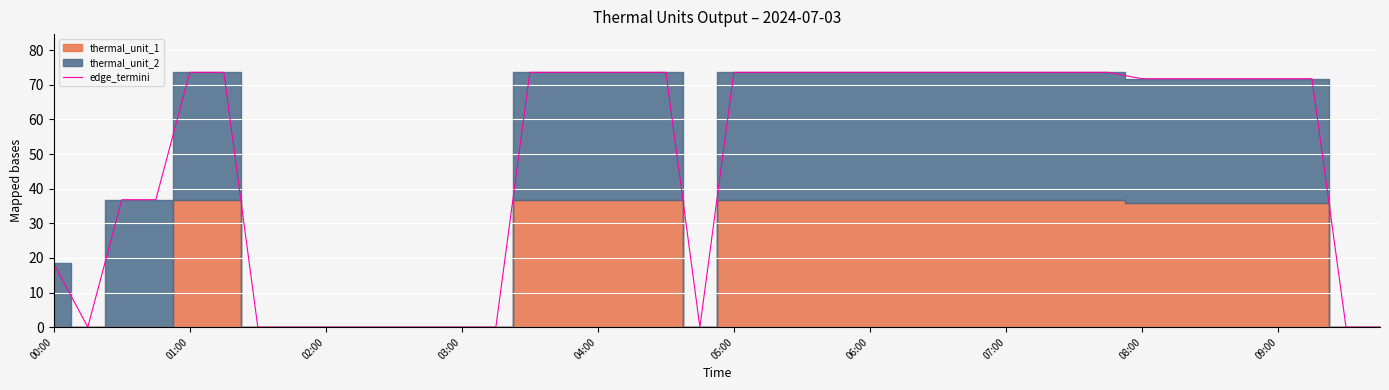

What is the label of the 23rd point from the left?

22